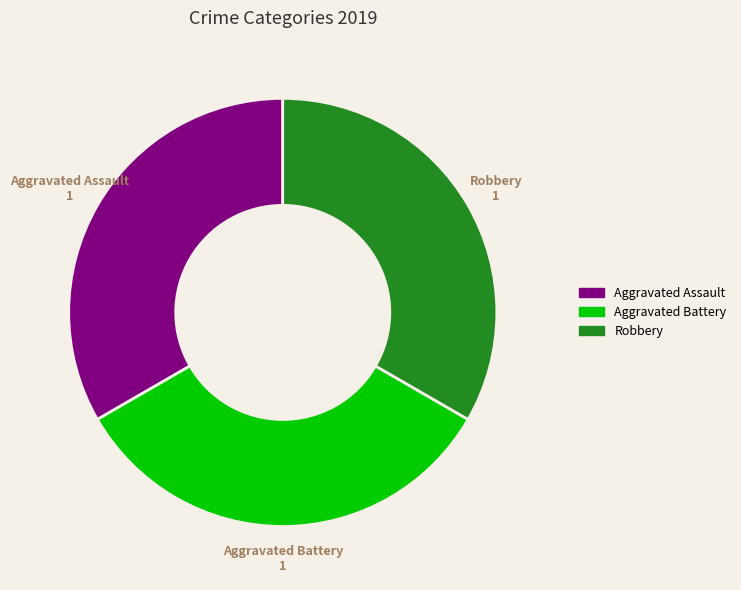

How many segments does this pie chart have?

3